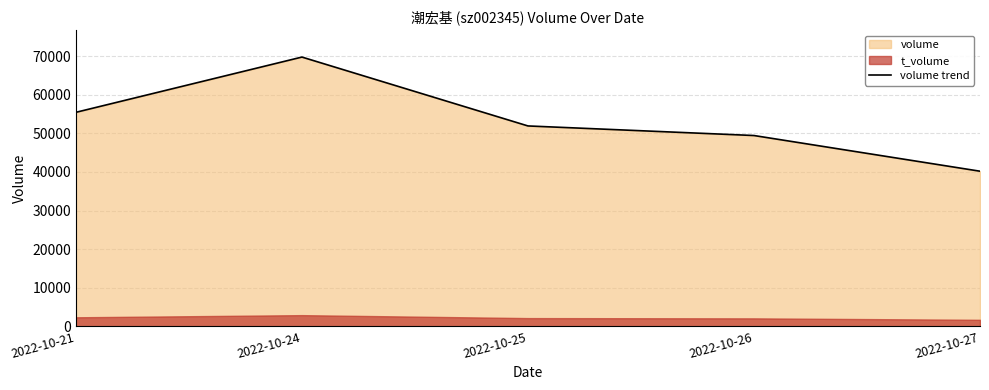

What is the difference between the second highest and second lowest values?

6013